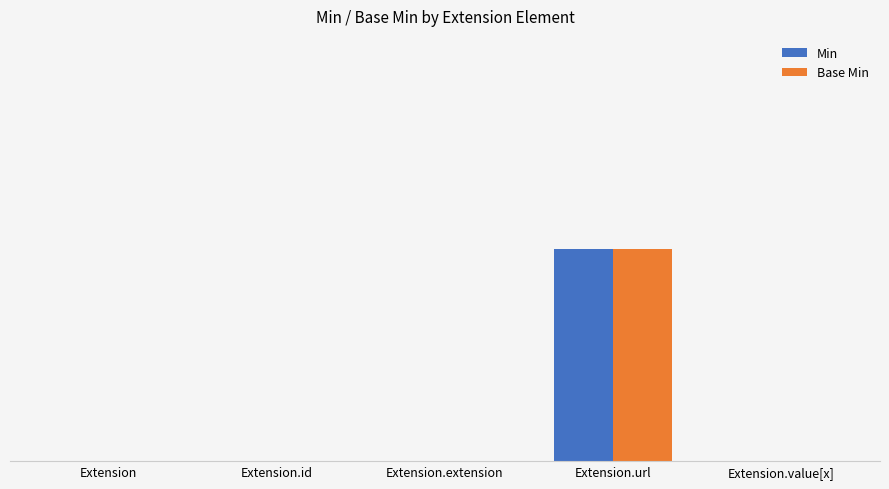

The Min series shows 1 at Extension.url. True or false?

True